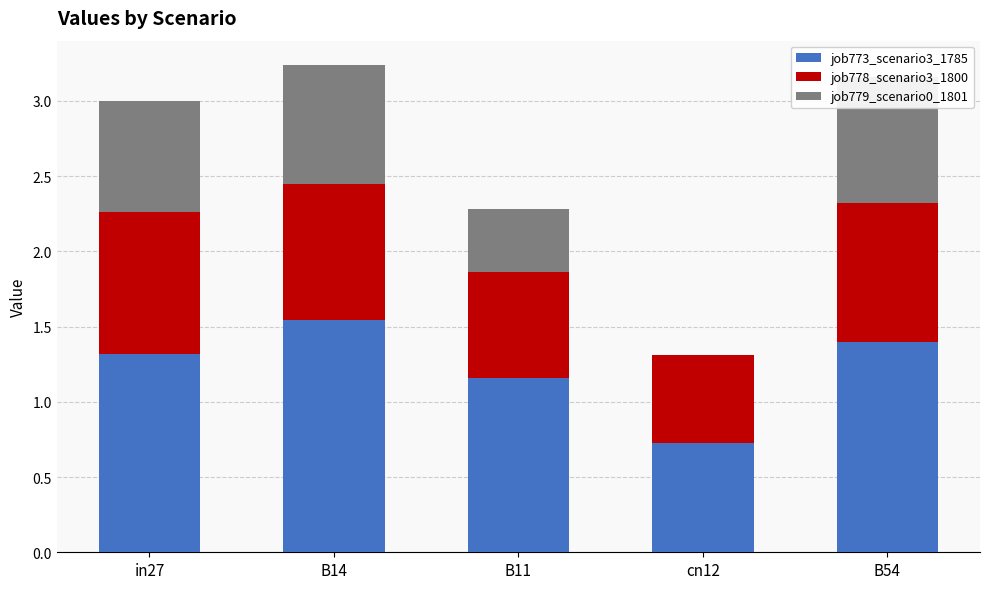

How many series are shown in this chart?

3